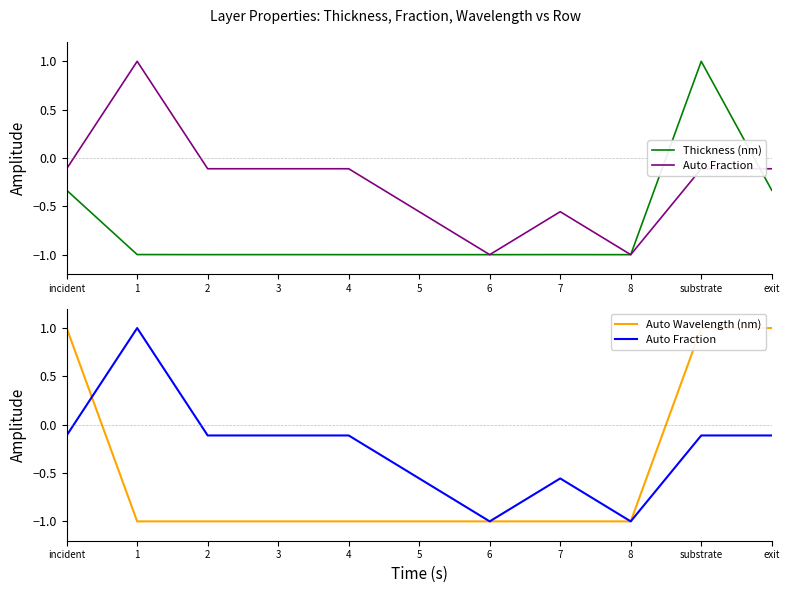

At how many categories does at least one series exceed 0?

4